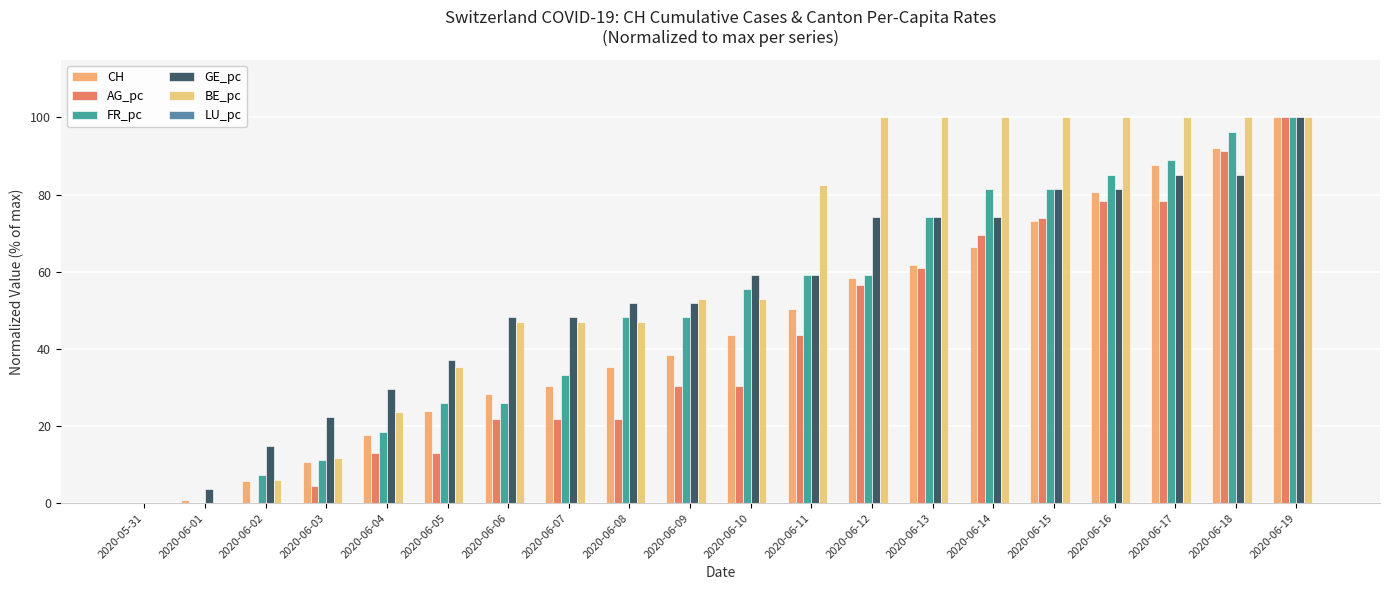

How many categories are shown in the chart?

20